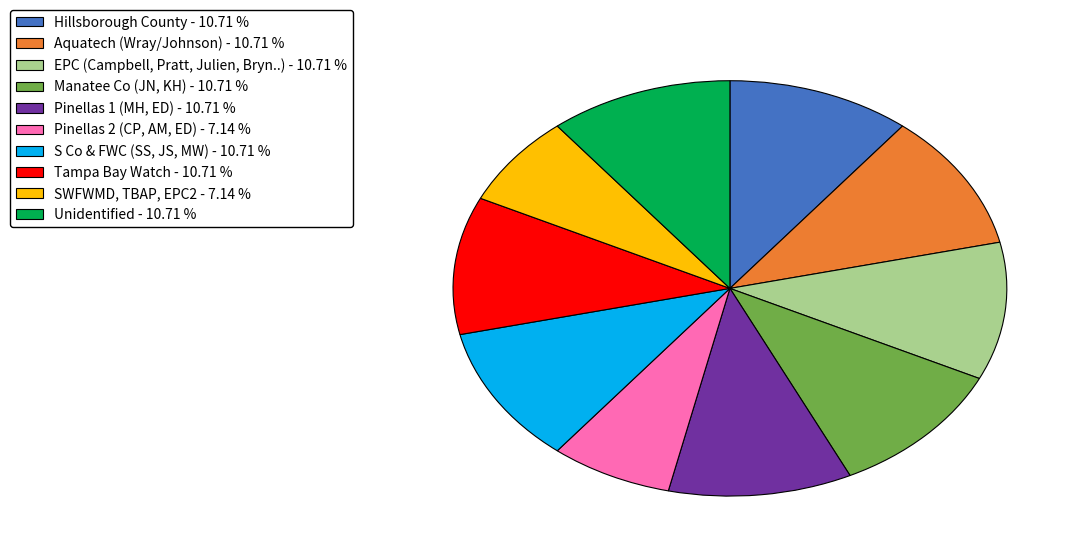

Does Manatee Co (JN, KH) account for over 50% of the chart?

No